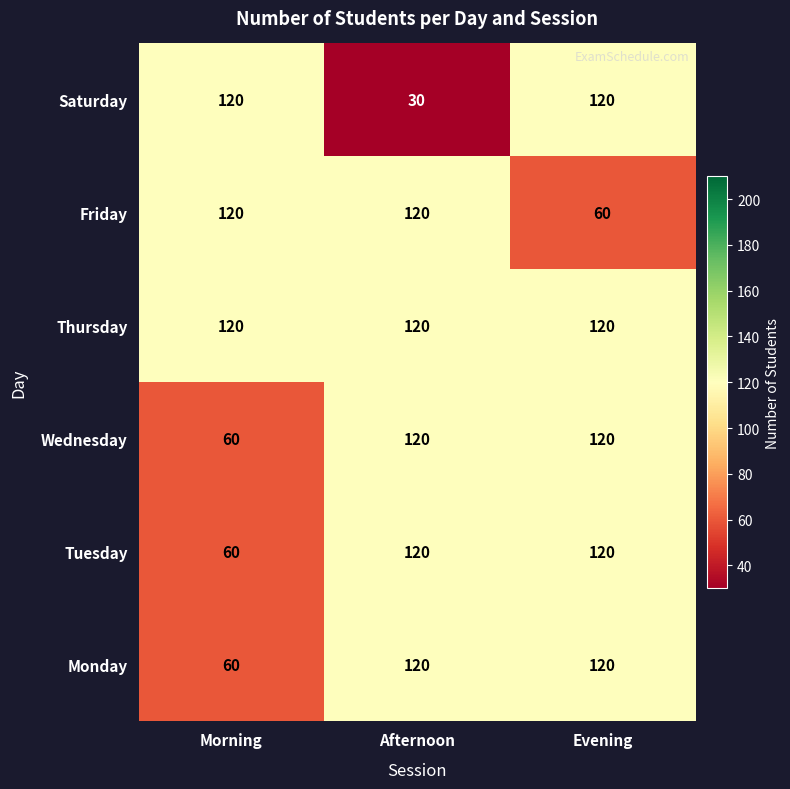

What is the greatest value displayed?

120